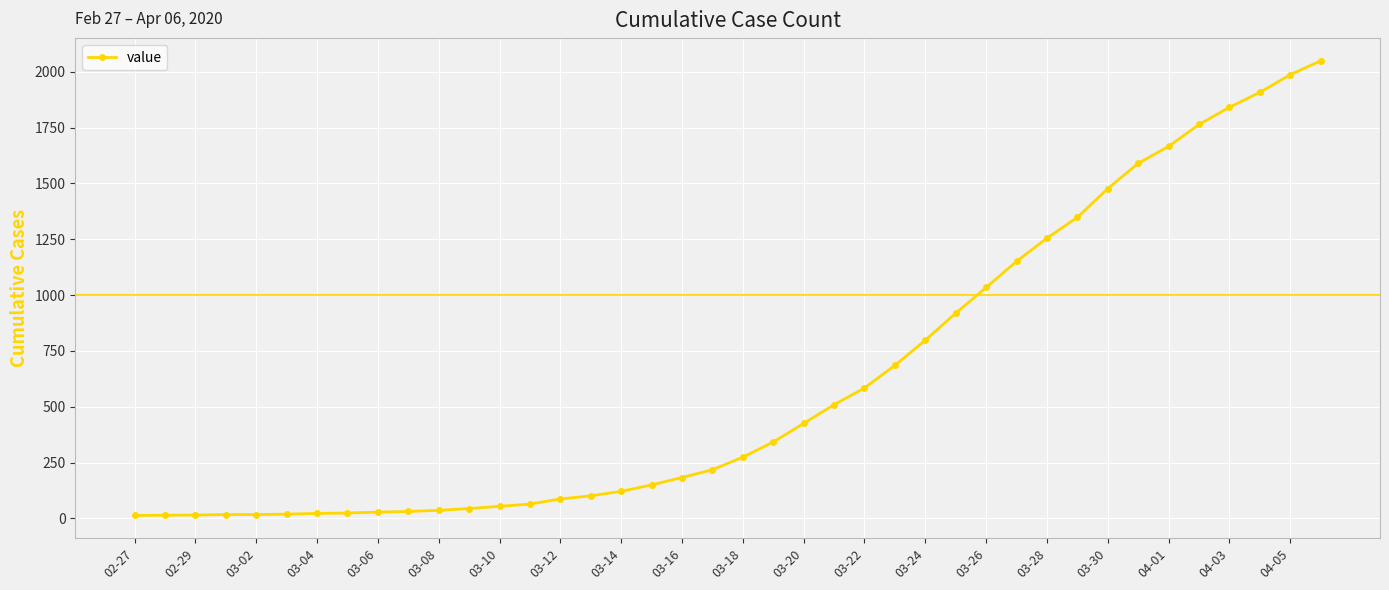

What is the difference between the second highest and second lowest values?

1973